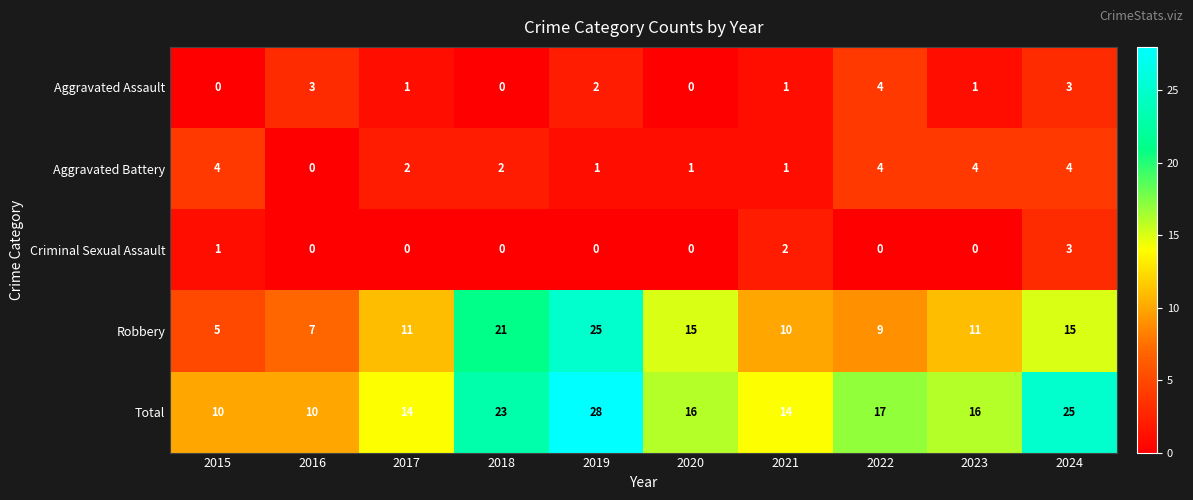

The Aggravated Battery series shows 0 at 2019. True or false?

False